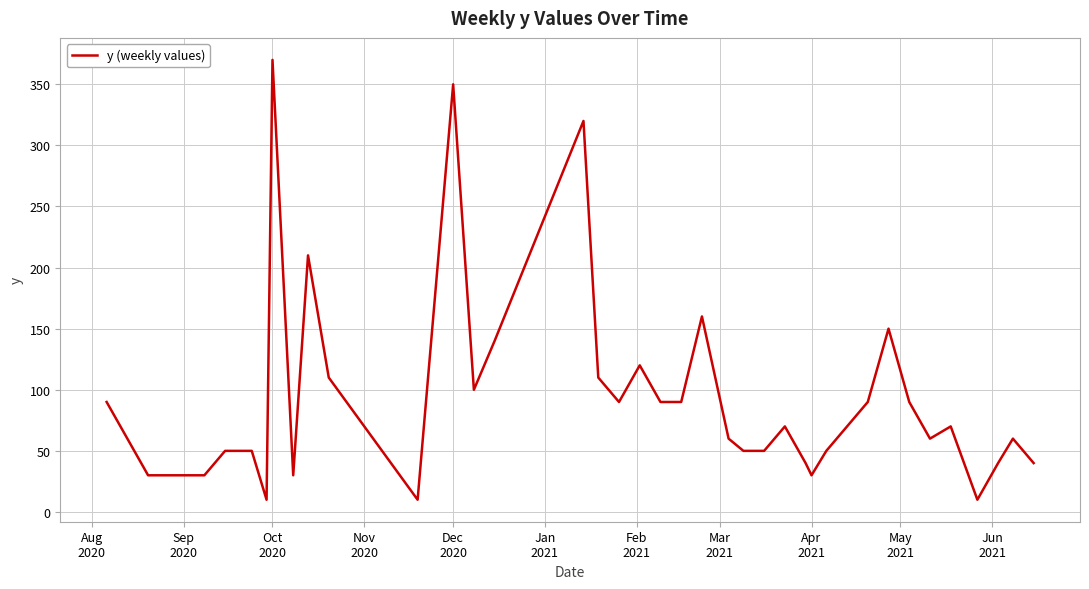

What is the maximum value shown in the chart?

370